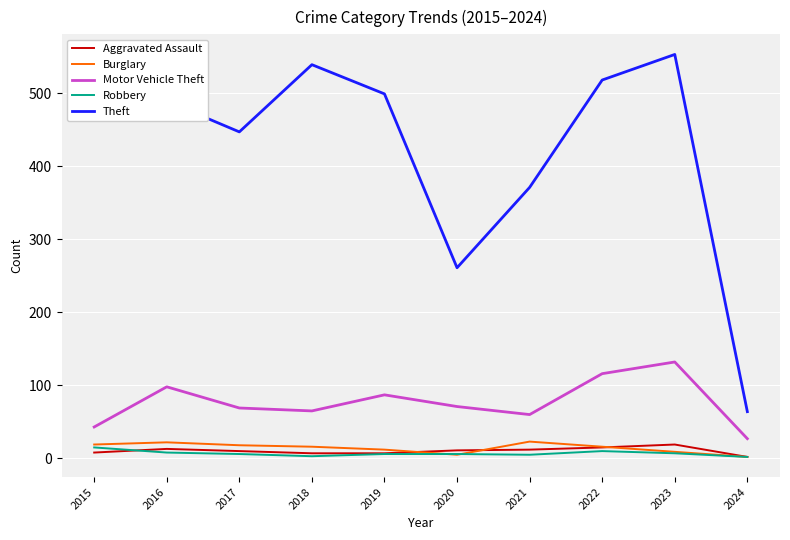

True or false: Aggravated Assault has more than 1 points higher than both neighbors.

True